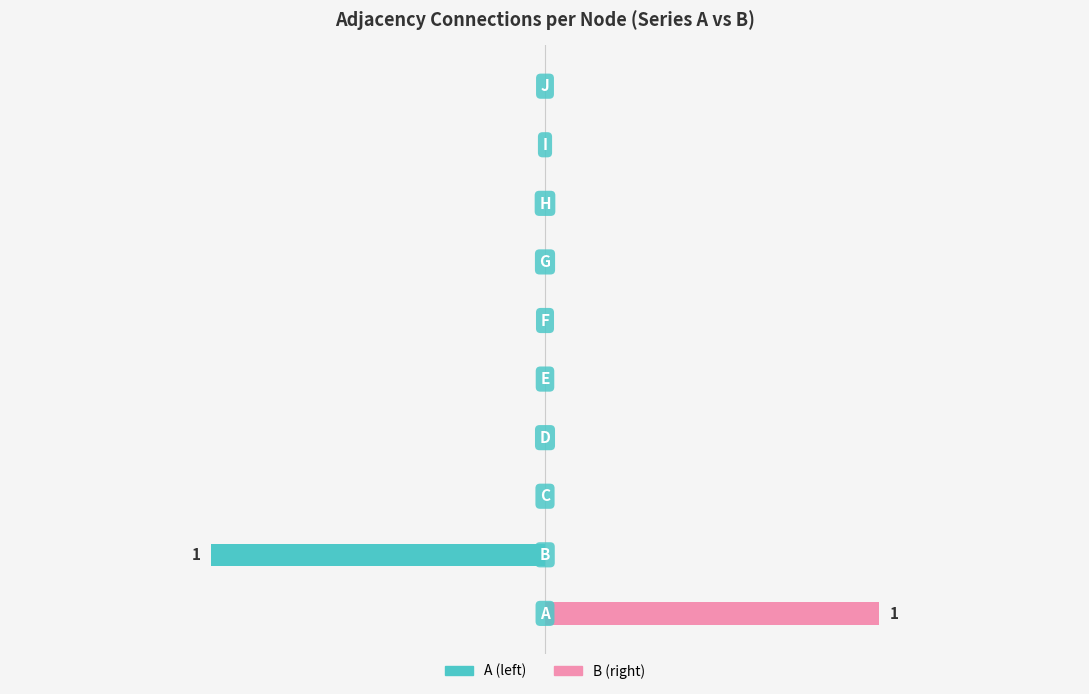

What is the sum of all B values?

1